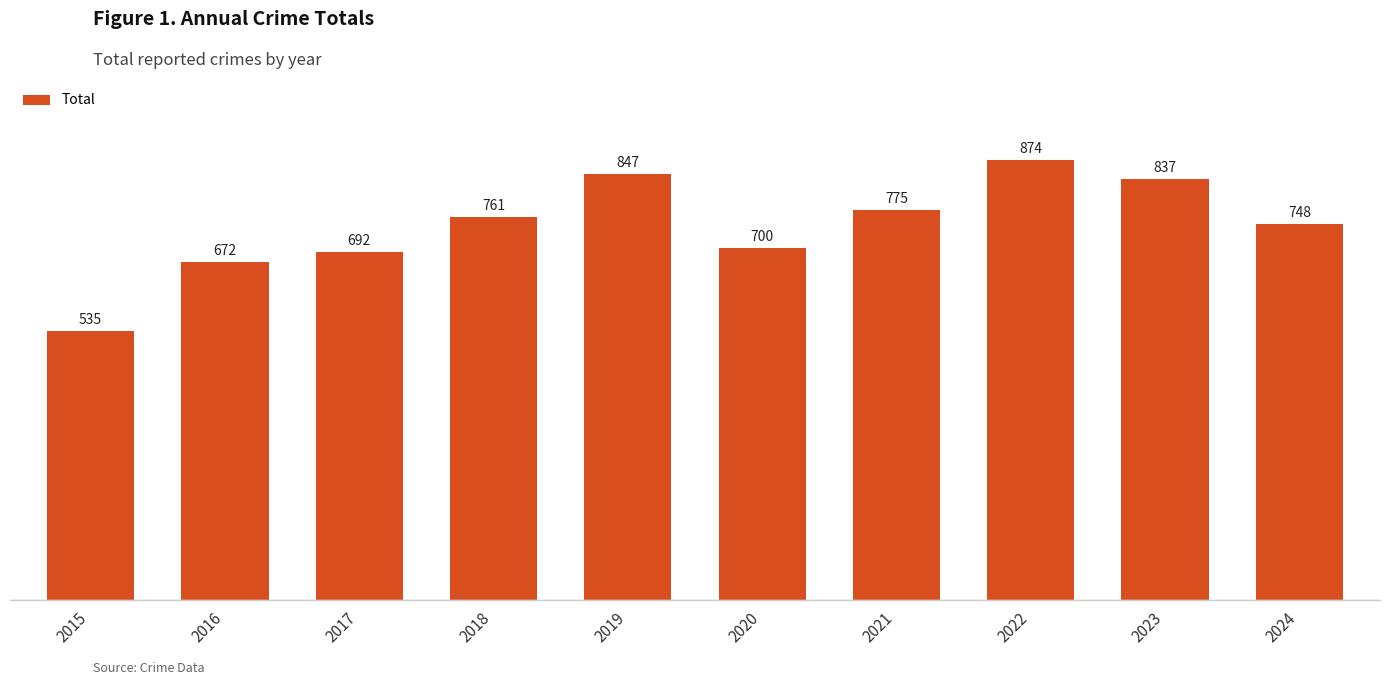

What is the sum of the values at 2016 and 2019?

1519